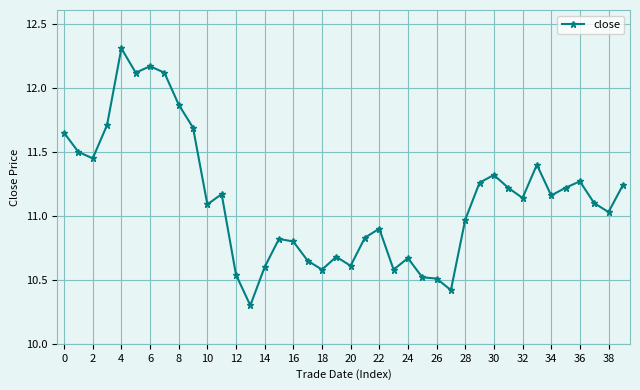

What is the sum of all values?

445.2